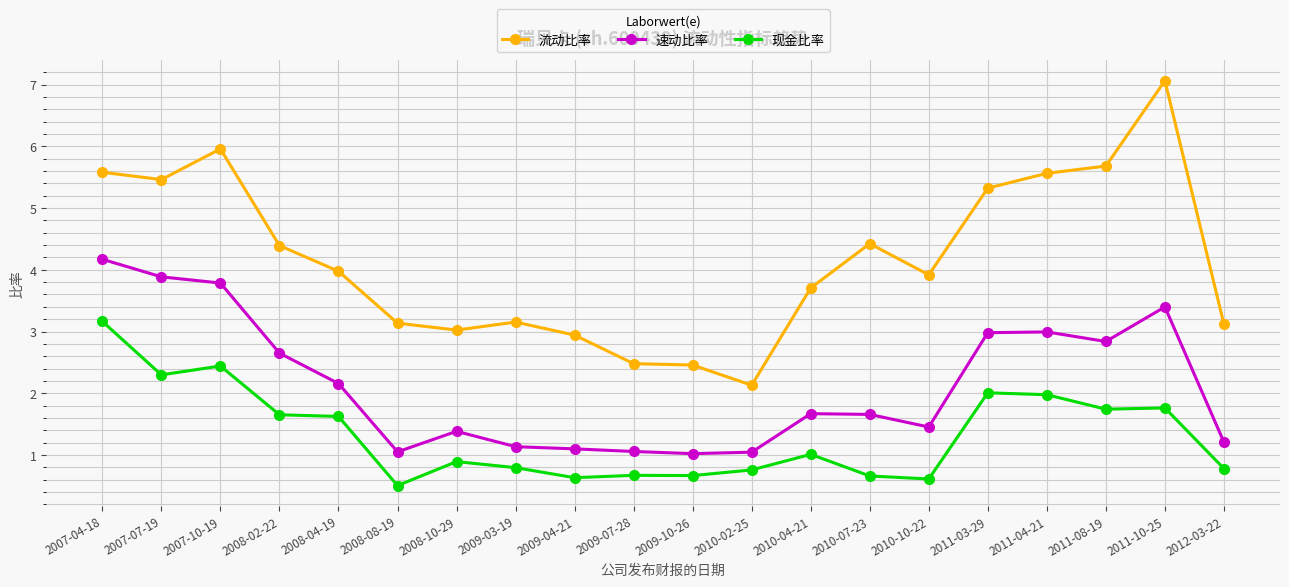

What is the label of the 7th point from the left?

2008-10-29